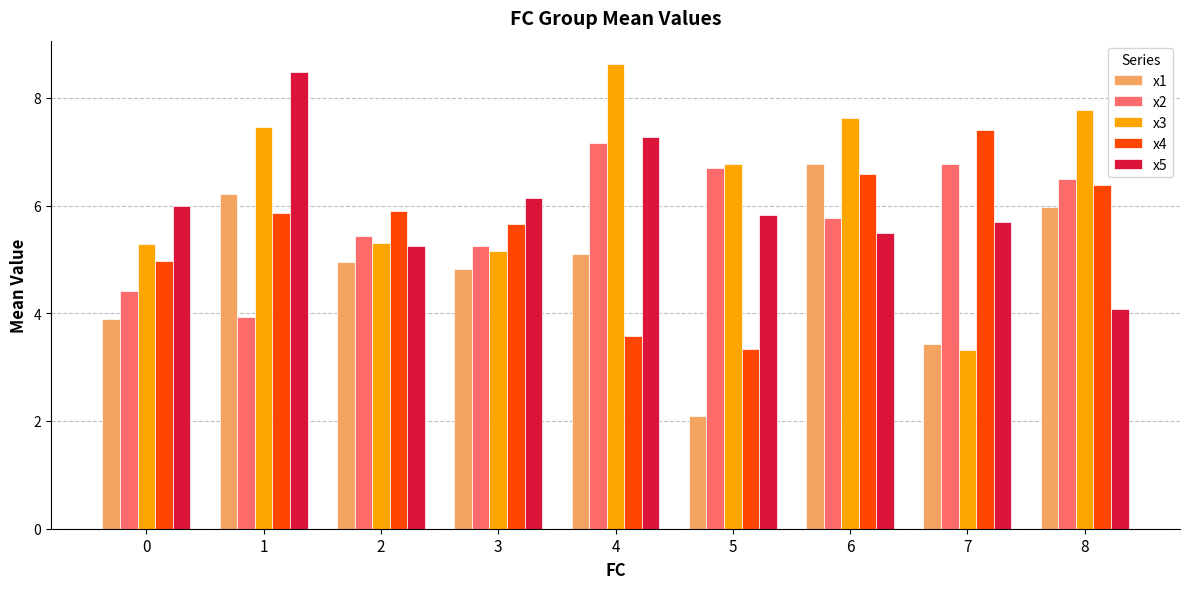

What is the greatest value displayed?

8.6